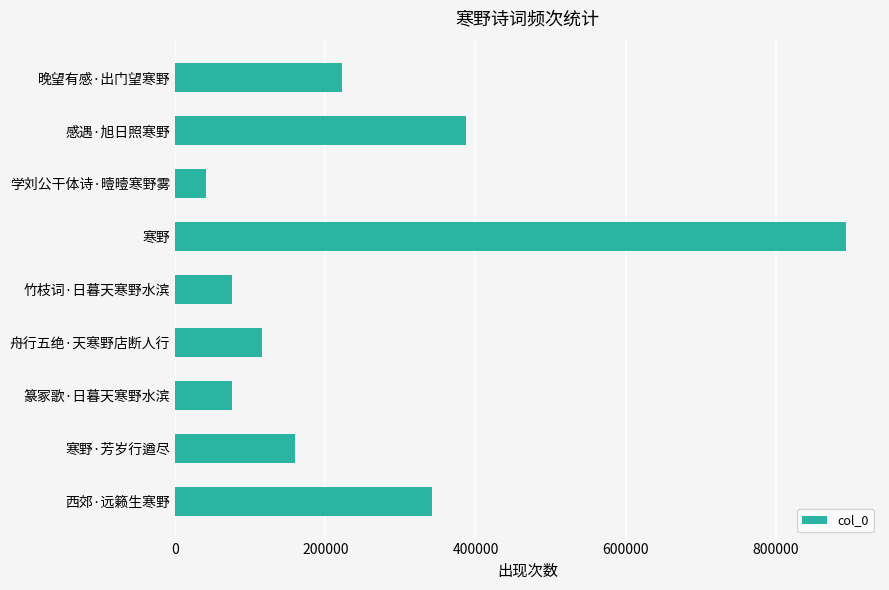

Is it true that the value at 寒野 is 894337?

True